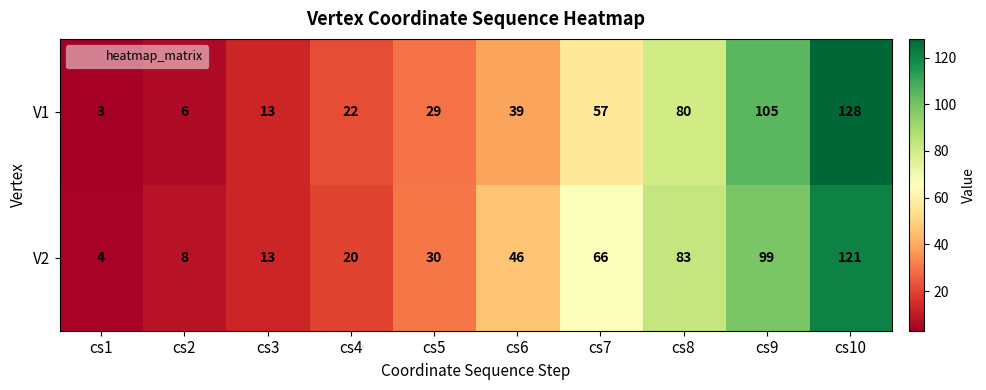

Which series has the largest total across all categories?

V2